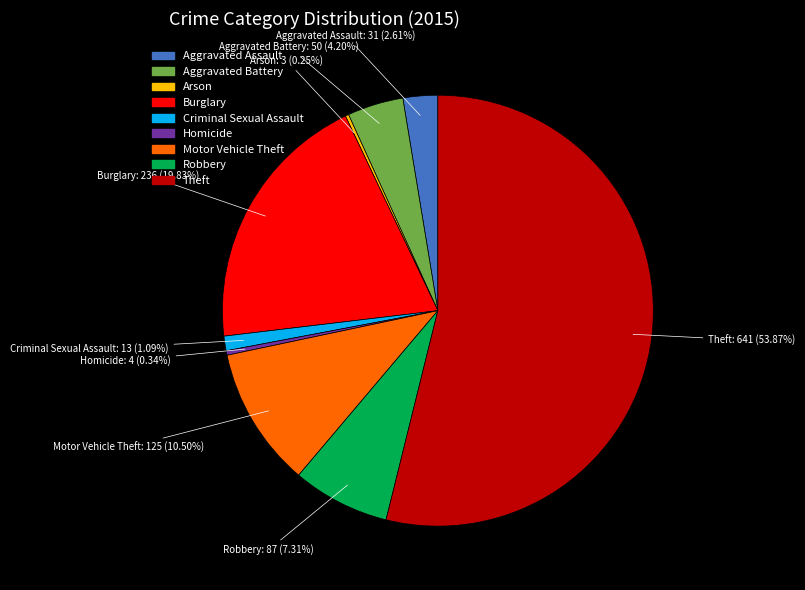

Does Burglary represent more than half of the total?

No